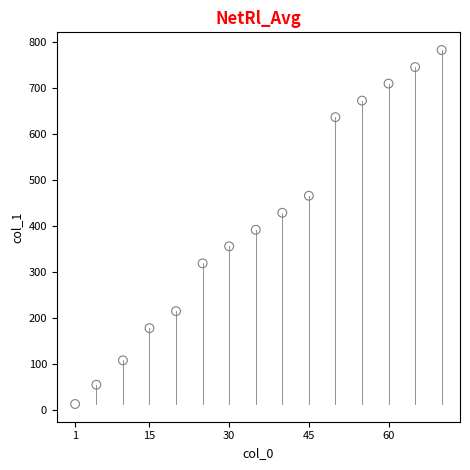

What is the range of Y values (max minus min)?

770